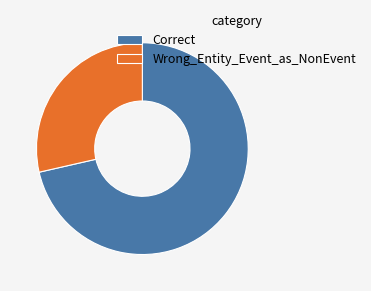

Is there a majority slice in this chart?

Yes